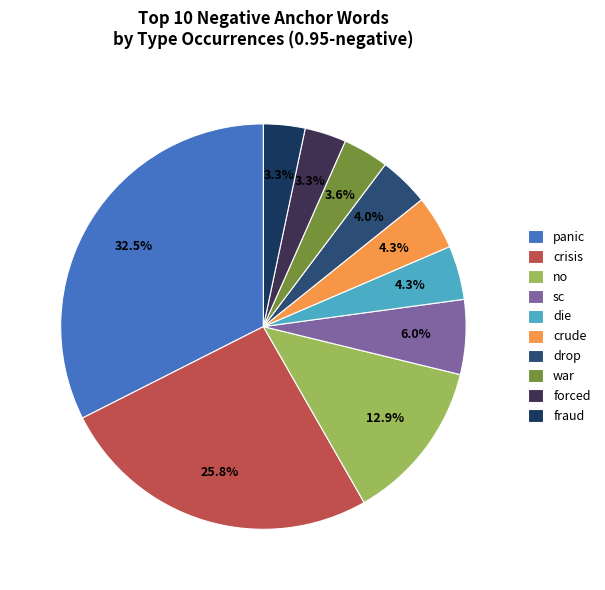

Rank the categories by value from highest to lowest.

panic, crisis, no, sc, die, crude, drop, war, forced, fraud